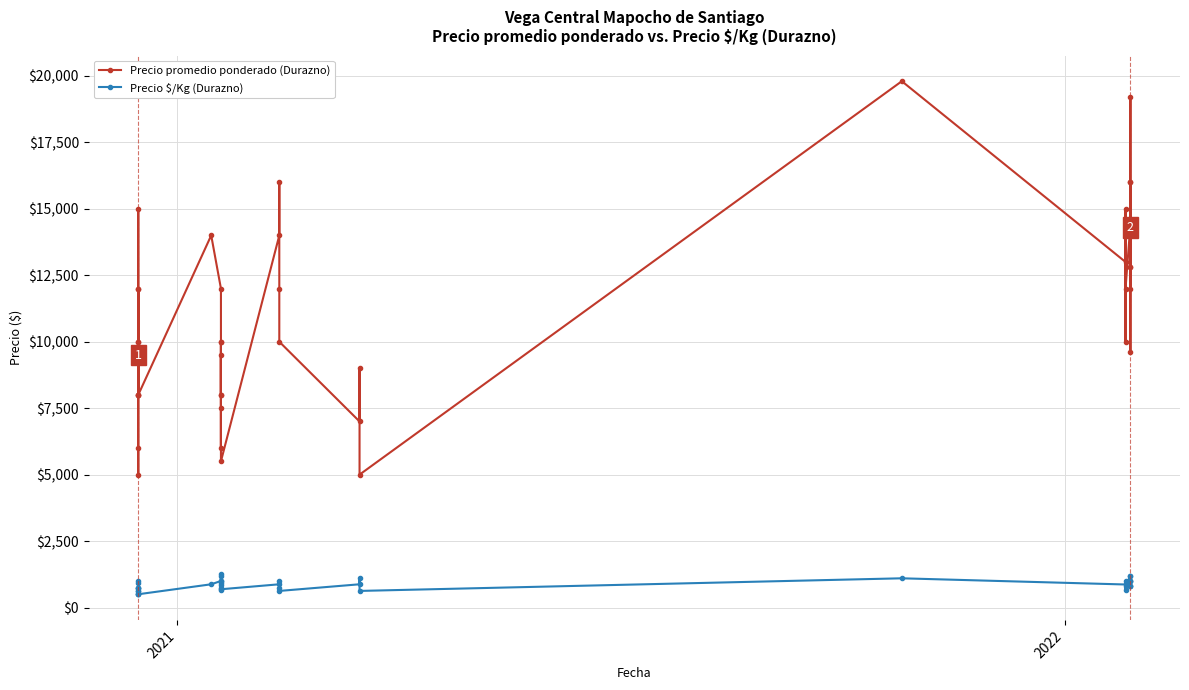

Reading left to right, extract all data points from this chart.

Precio promedio ponderado (Durazno): 8000	6000	5000	15000	12000	10000	8000	12000	10000	8000	14000	12000	10000	8000	10000	8000	6000	9500	7500	5500	14000	16000	12000	10000	7000	9000	5000	19800	13000	10000	15000	12000	14400	19200	12000	16000	9600	12800	16000	12800
Precio \$/Kg (Durazno): 1000	750	500	938	750	625	500	750	625	500	875	1000	833	667	1250	1000	750	1188	938	688	875	1000	750	625	875	1125	625	1100	867	667	1000	800	1200	1200	1000	1000	800	800	1000	800